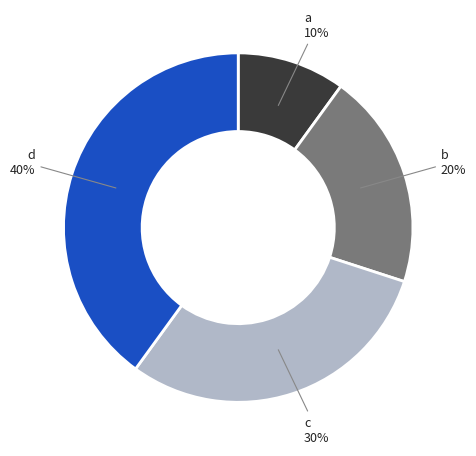

To the nearest percent, what is the average slice percentage?

25%